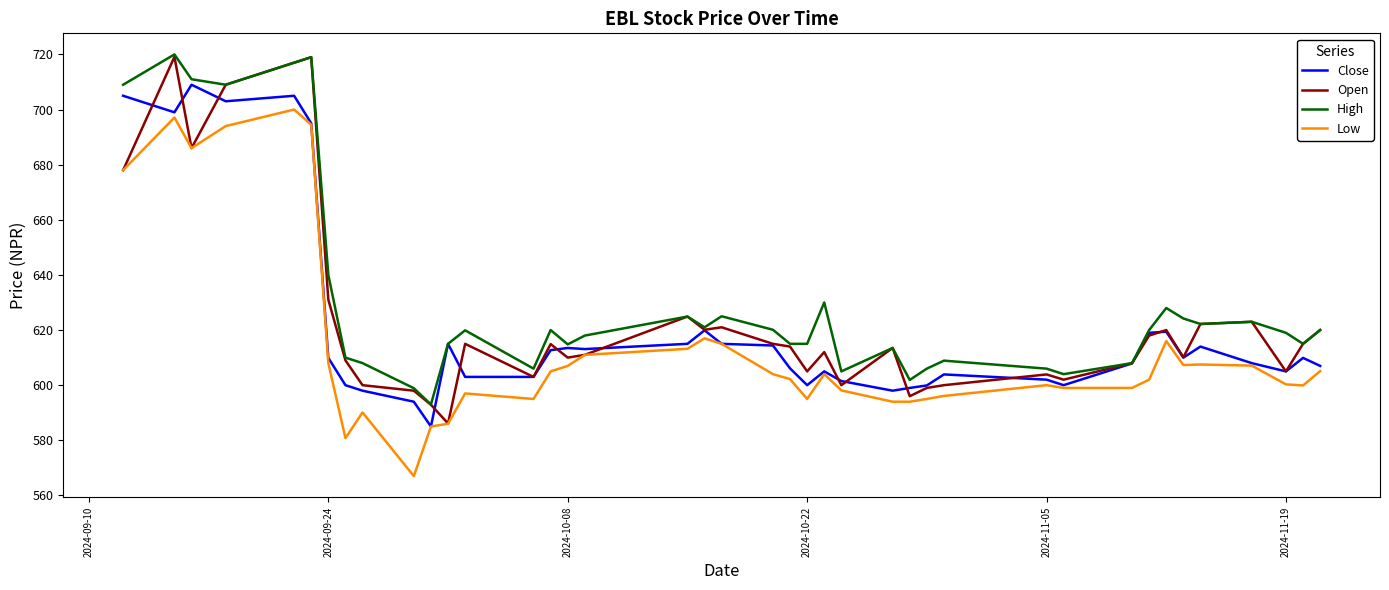

What is the average value of the Open series?

624.2